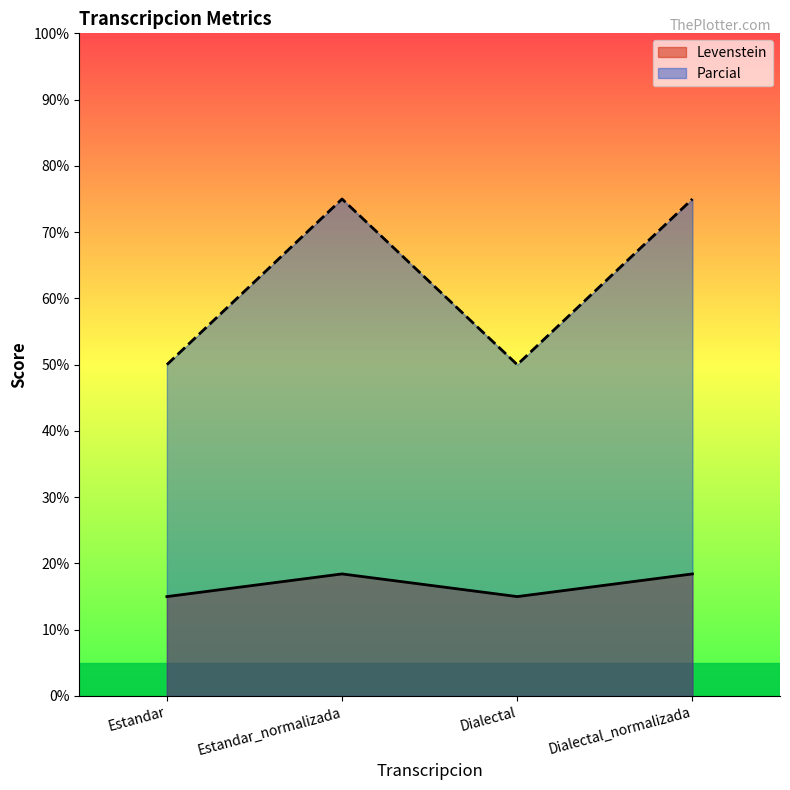

In Parcial, how many points are lower than both neighbors (excluding endpoints)?

1